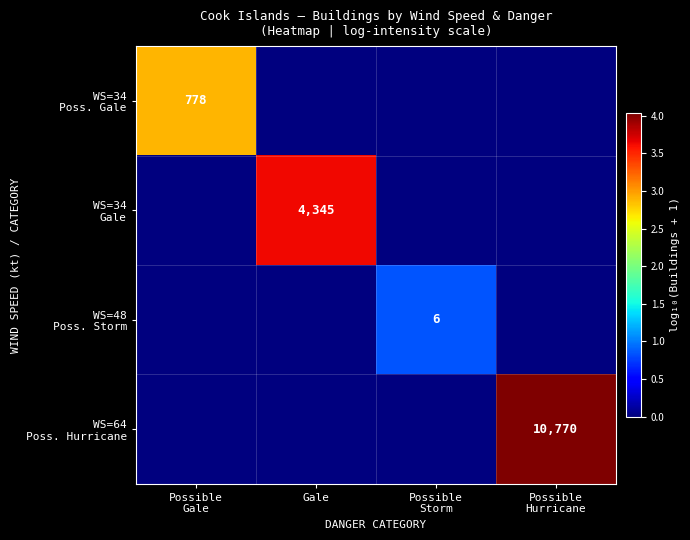

How many data points does each series have?

4